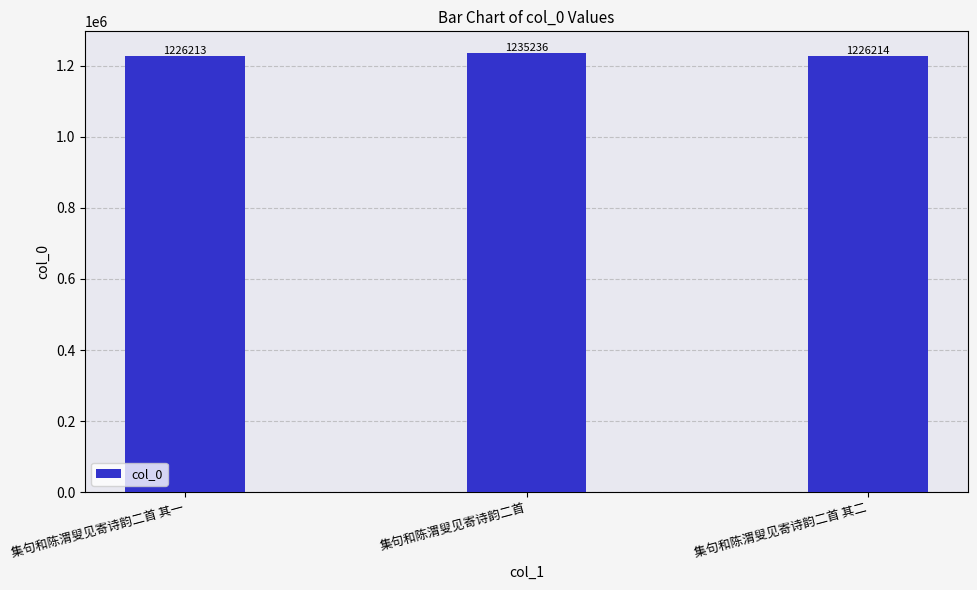

How many data points are less than 1226214?

1